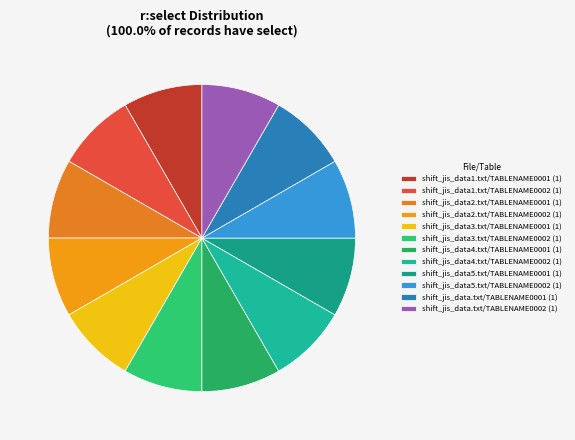

Count the number of slices in the pie.

12